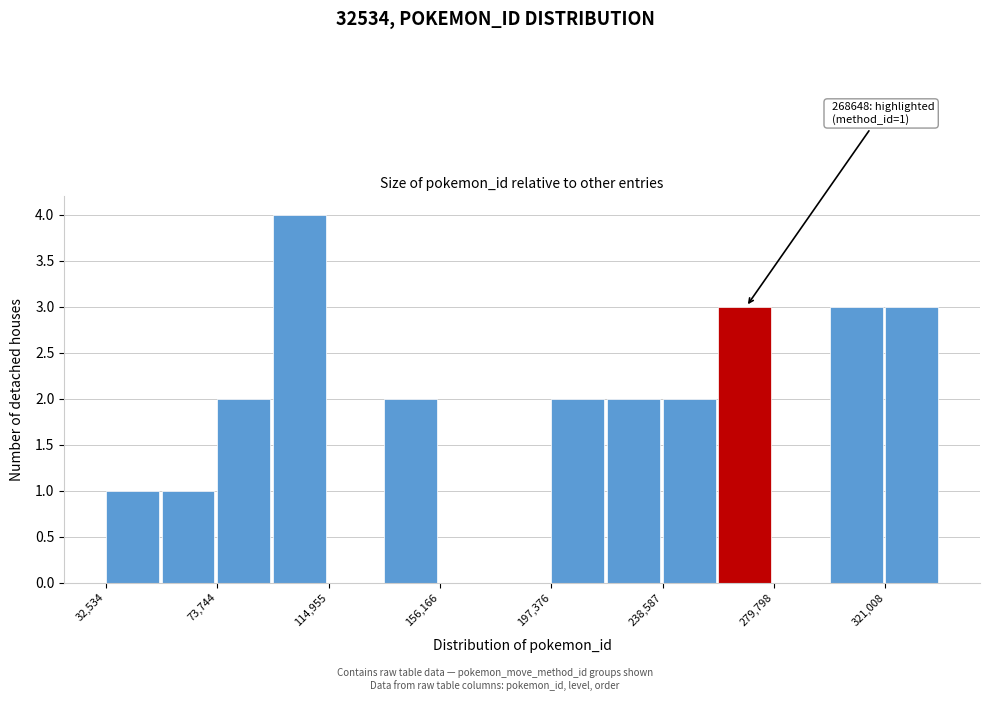

Over which range of the x-axis is the bar tallest?

95000 to 115000